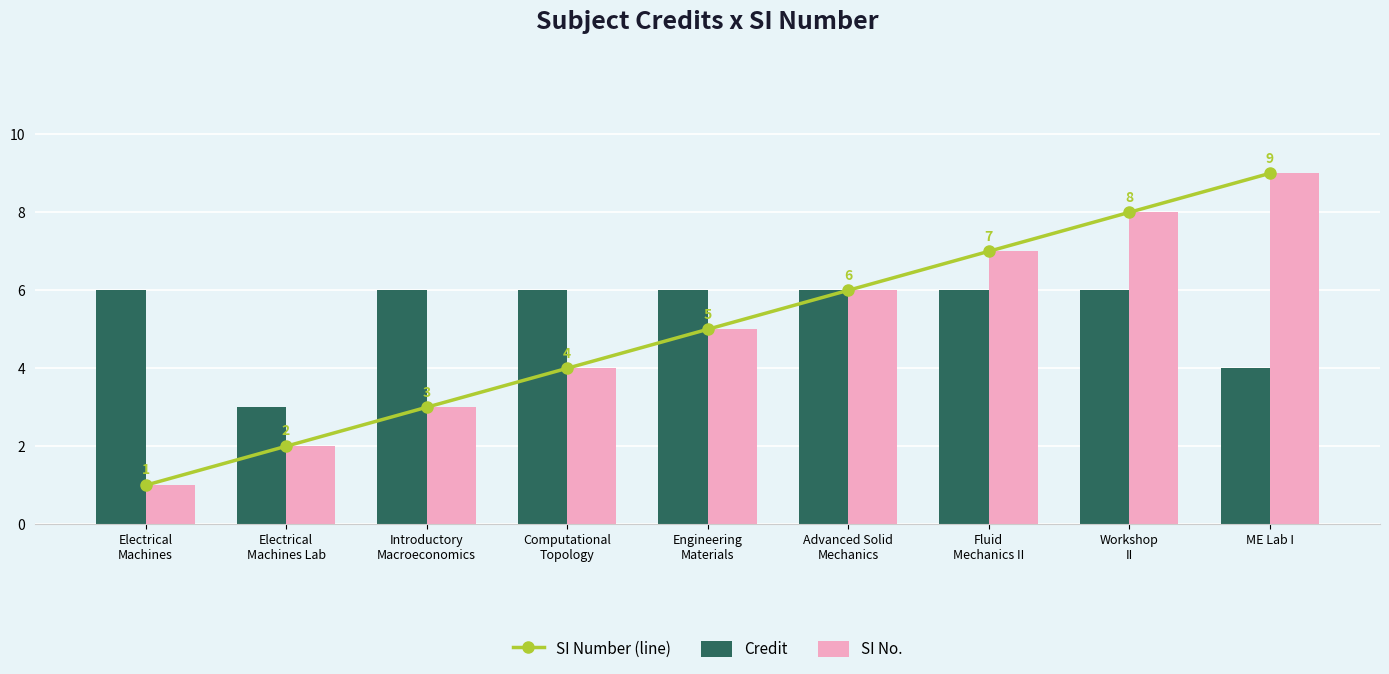

What is the difference between the highest and lowest values at Computational
Topology?

2